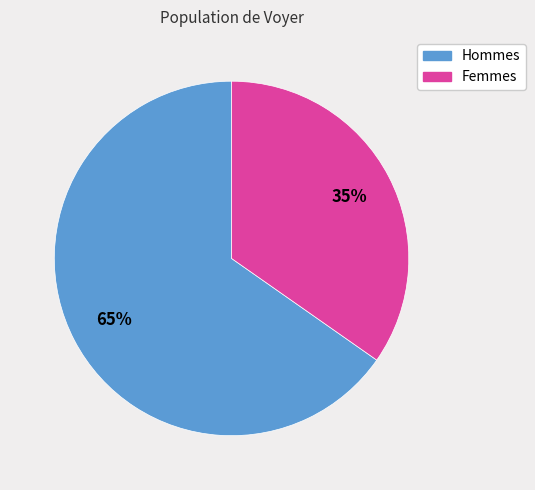

Is there any slice that represents more than half of the pie?

Yes